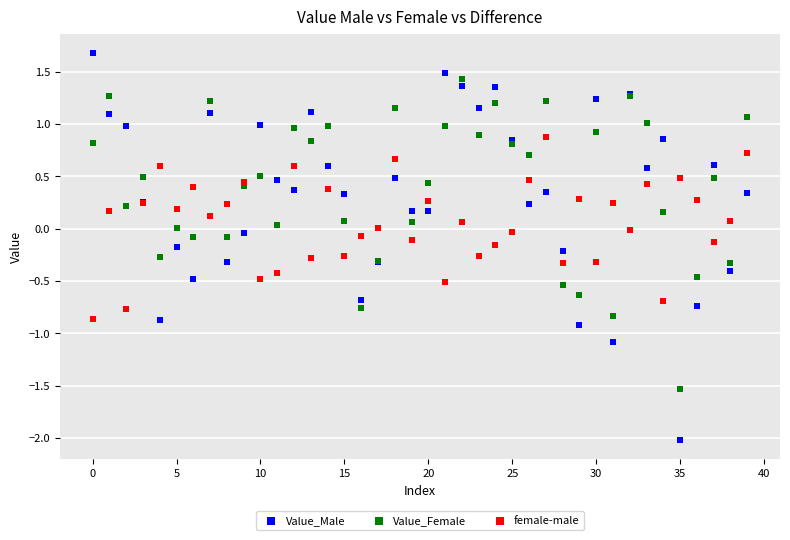

What are all the series names shown in the legend?

Value_Male, Value_Female, female-male